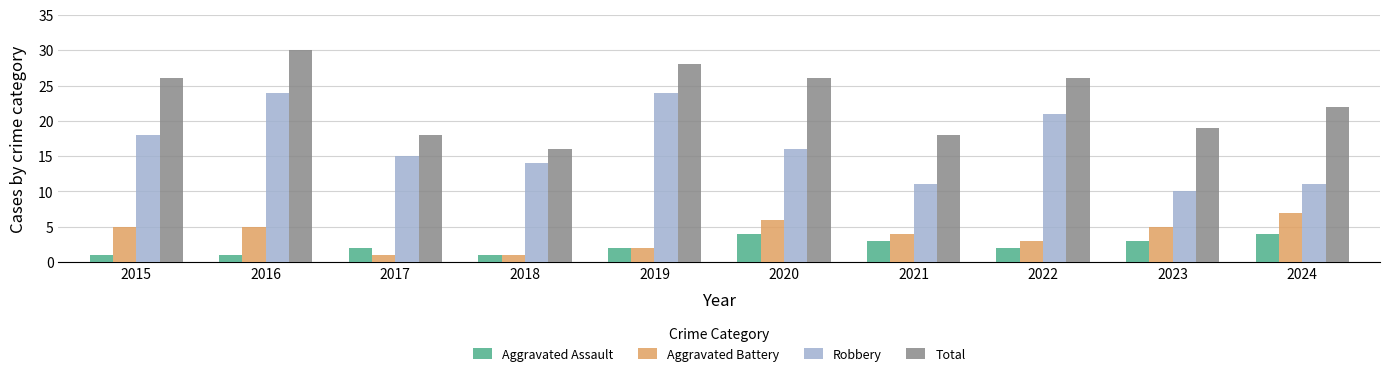

At 2020, list the series in order from largest to smallest.

Total, Robbery, Aggravated Battery, Aggravated Assault